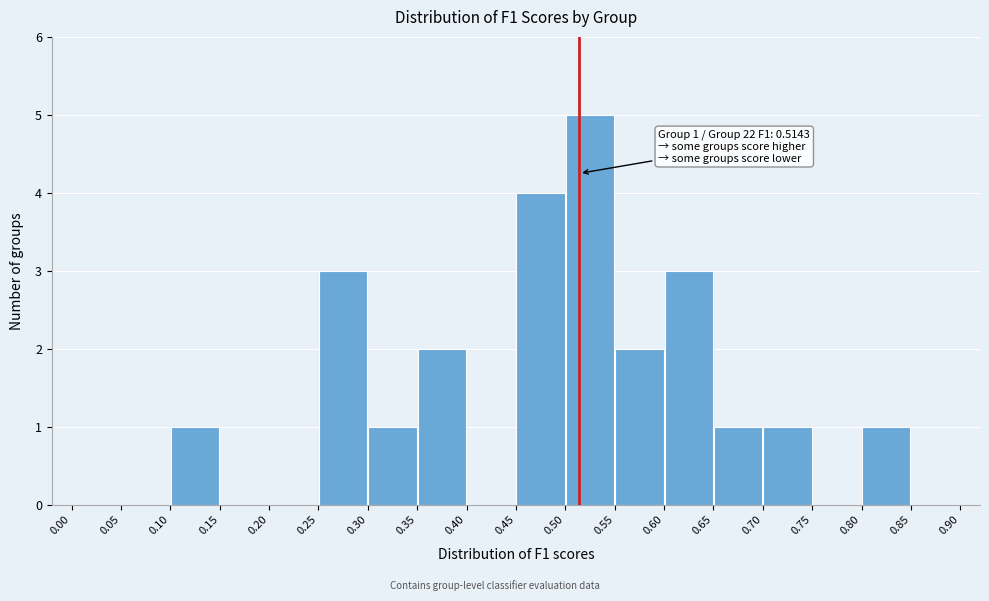

Over which range of the x-axis is the bar tallest?

0.50 to 0.55